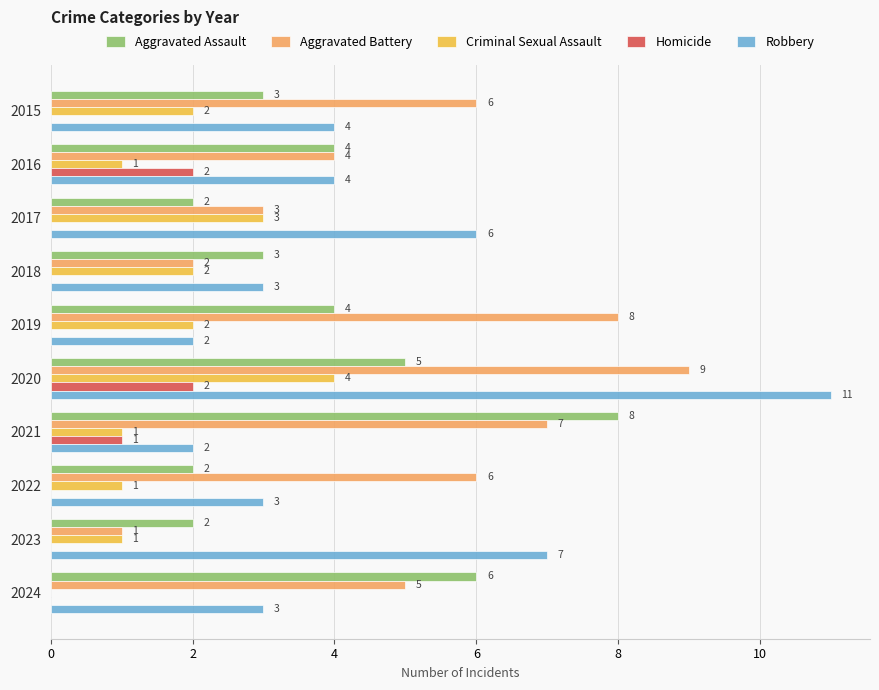

What is the sum of all Homicide values?

5